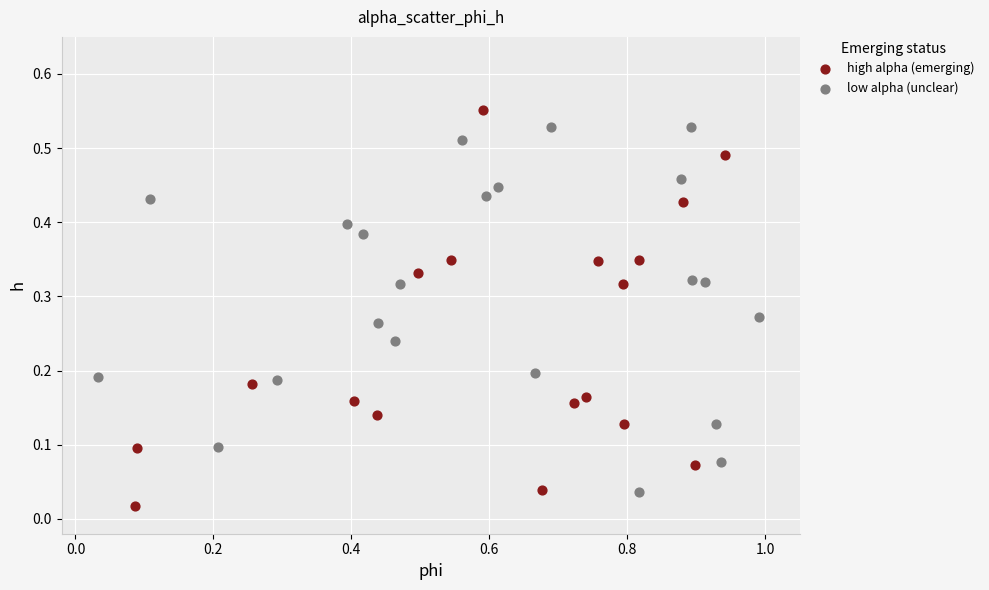

What are all the series names shown in the legend?

high alpha (emerging), low alpha (unclear)